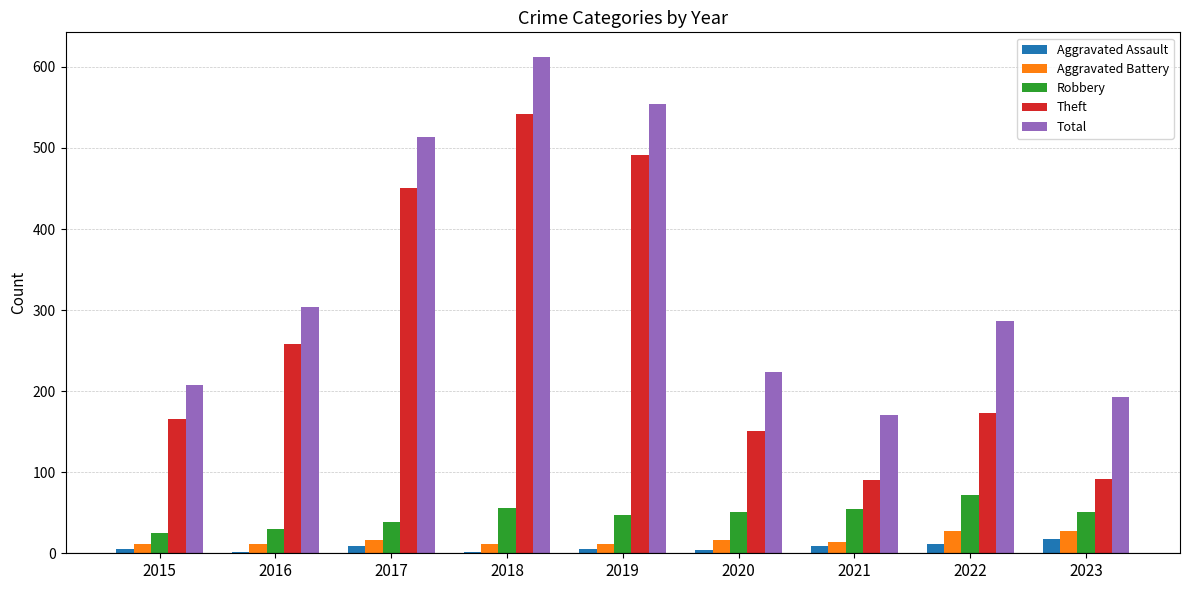

What is the value of the Theft bar at the 8th from the left?

173